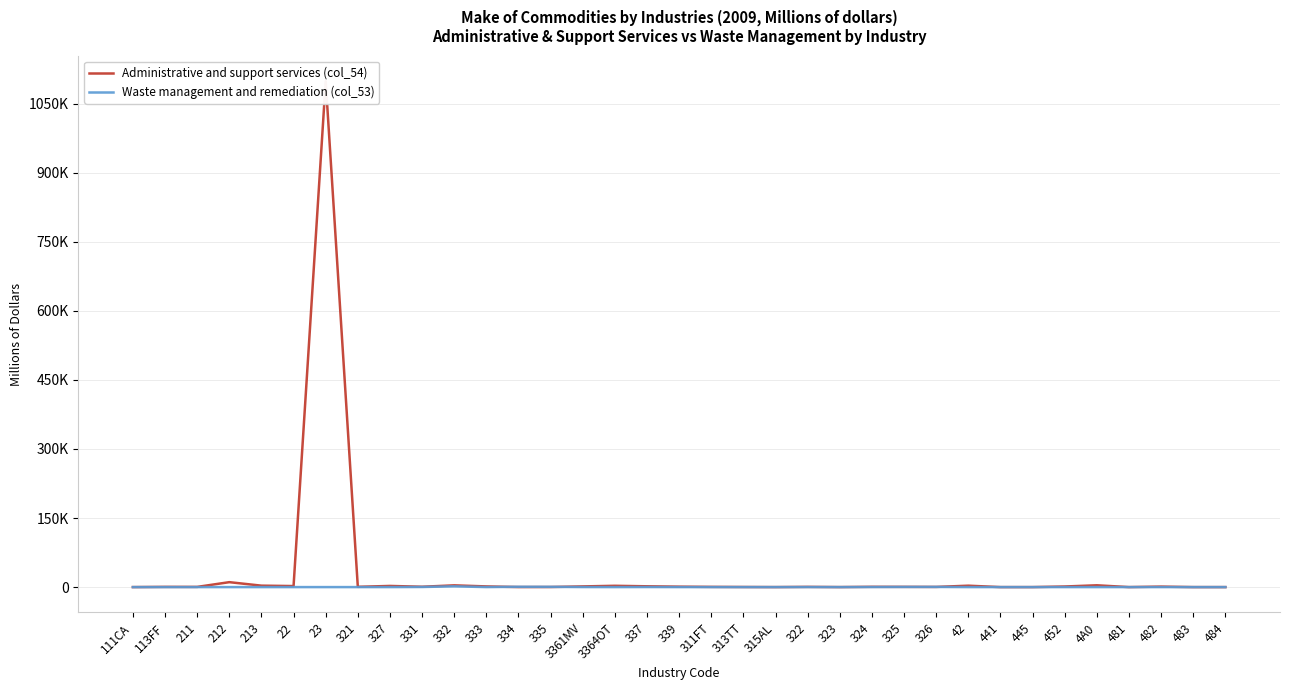

What is the difference between the maximum and minimum values in the Administrative and support services (col_54) series?

1098481